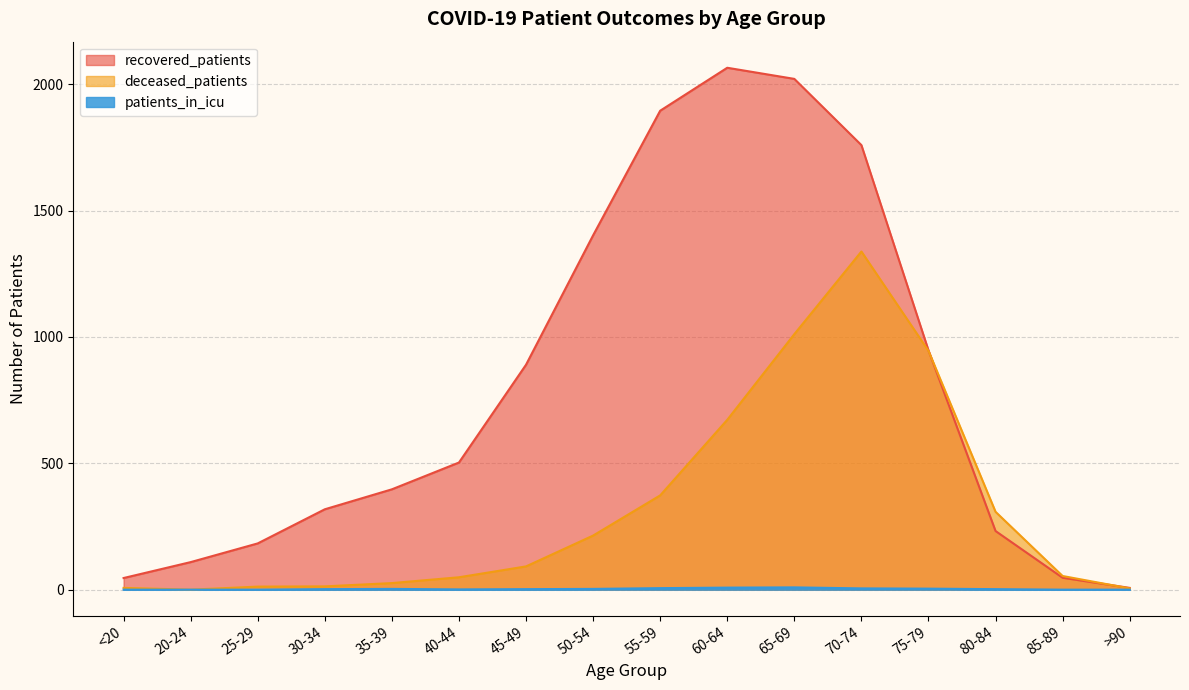

What is the label of the 16th point from the right?

<20